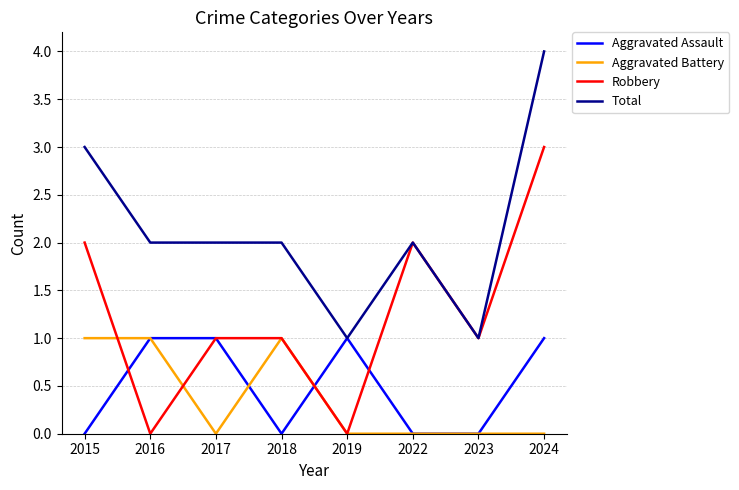

What is the greatest value displayed?

4